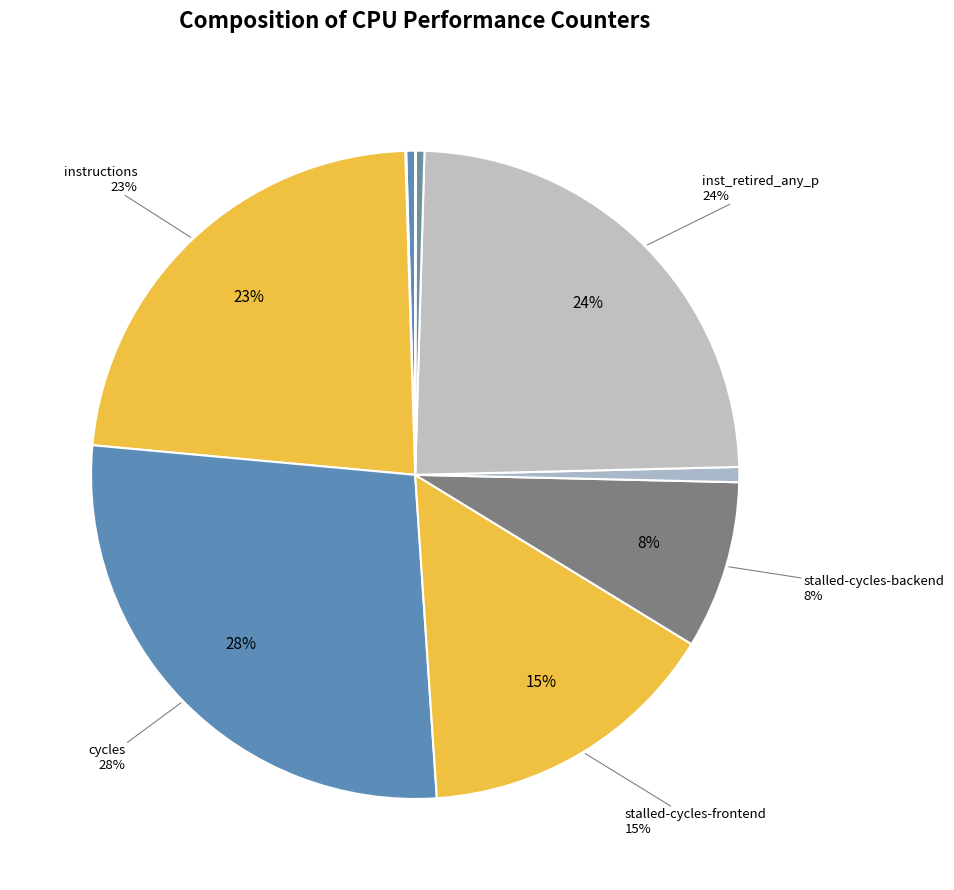

Rank the categories by value from highest to lowest.

cycles, inst_retired_any_p, instructions, stalled-cycles-frontend, stalled-cycles-backend, dtlb_misses_walk_cycles, cache-references, l2_lines_in_any, cache-misses, LLC-prefetches